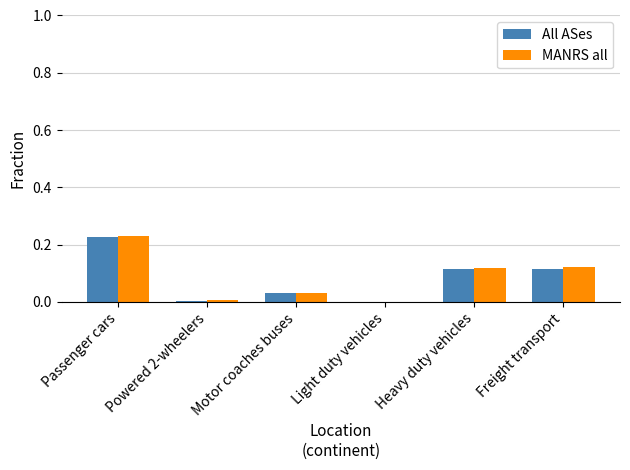

What is the sum of all MANRS all values?

0.5